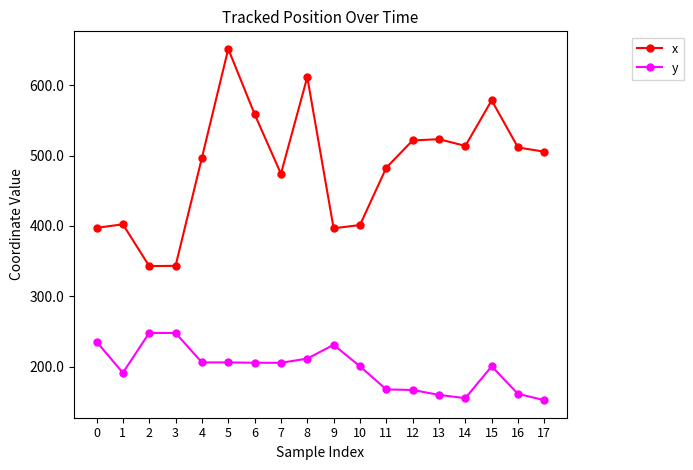

Is the value of x at 4 greater than the value of y at 12?

Yes